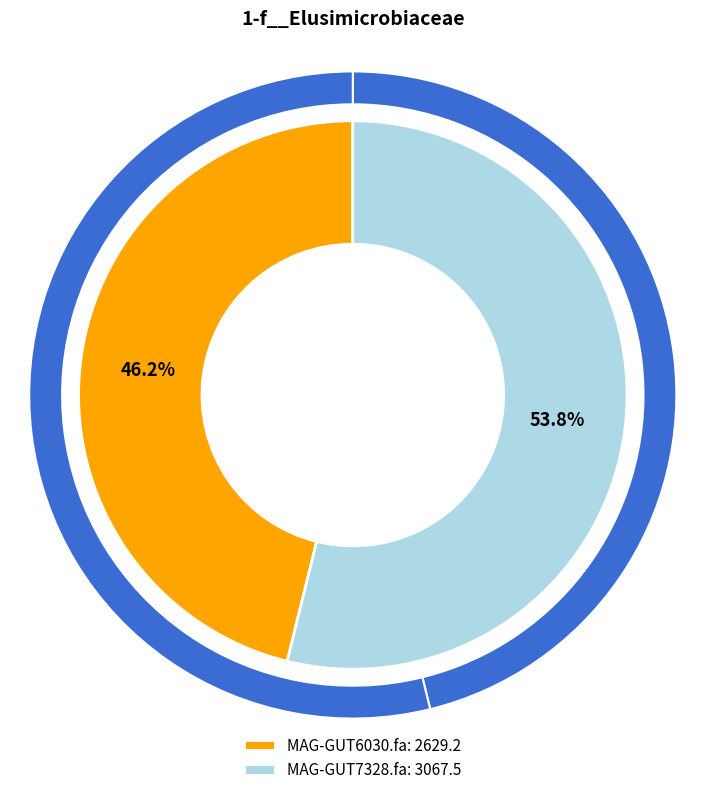

What percentage do MAG-GUT6030.fa and MAG-GUT7328.fa together represent?

100.0%